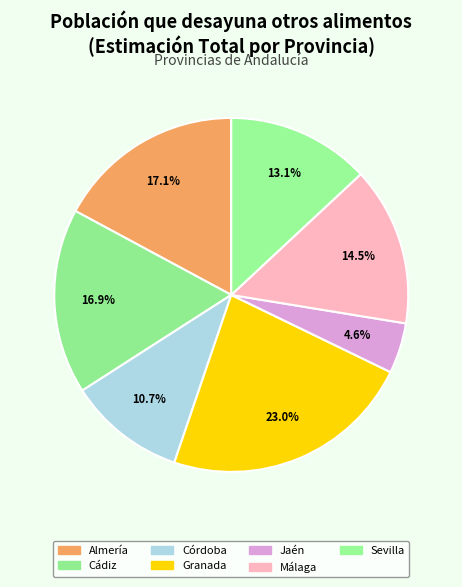

What percentage is the Granada slice, to the nearest percent?

23%